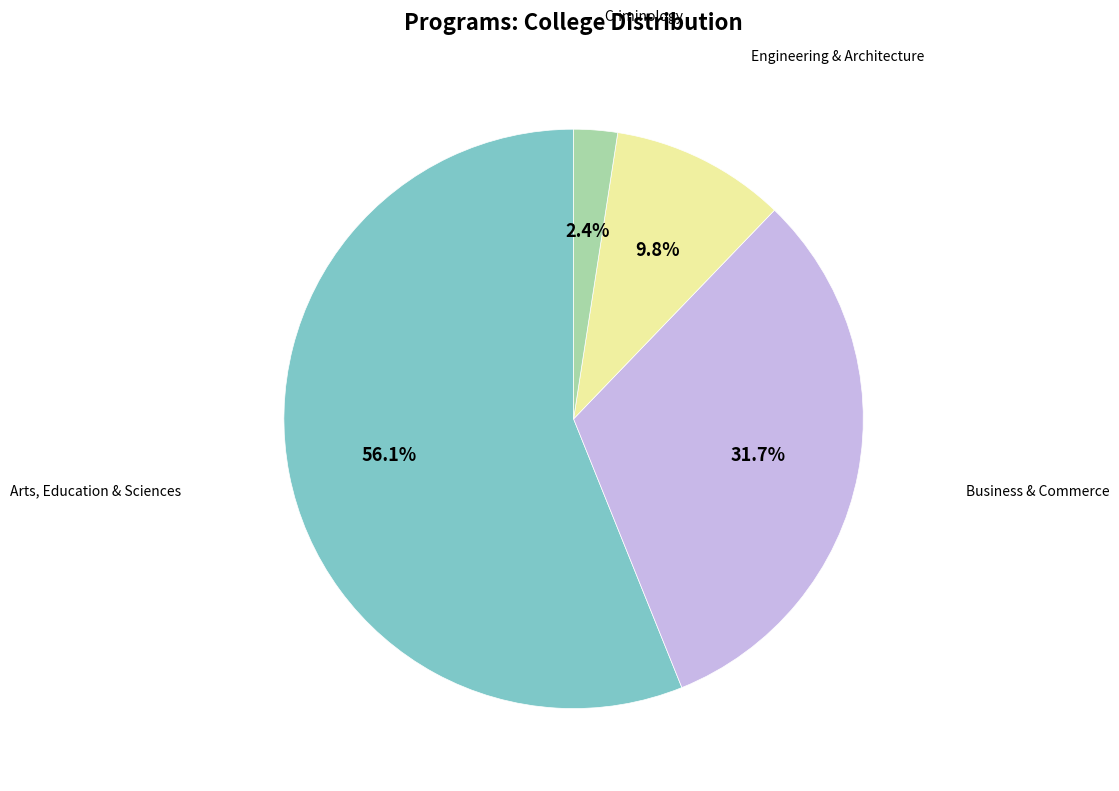

Is there a majority slice in this chart?

Yes